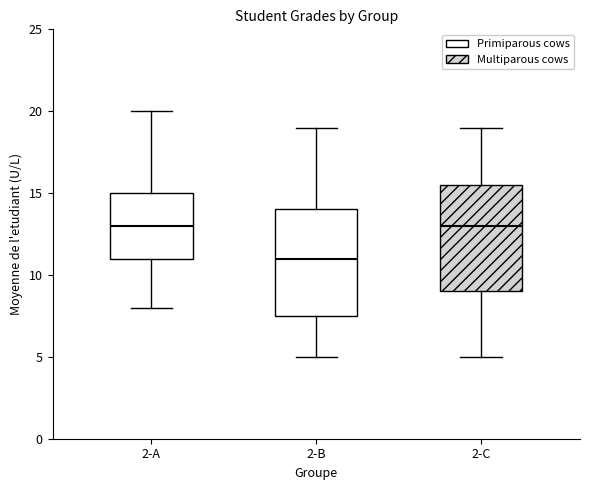

Reading left to right, read every box against the y-axis: the position of its median line, the range the box covers, and the ends of its whiskers. The values are not printed on the chart, so give them approximately, as read against the axis.

2-A: median 13.0, box 11.0 to 15.0, whiskers 8.0 to 20.0
2-B: median 11.0, box 7.5 to 14.0, whiskers 5.0 to 19.0
2-C: median 13.0, box 9.0 to 15.5, whiskers 5.0 to 19.0